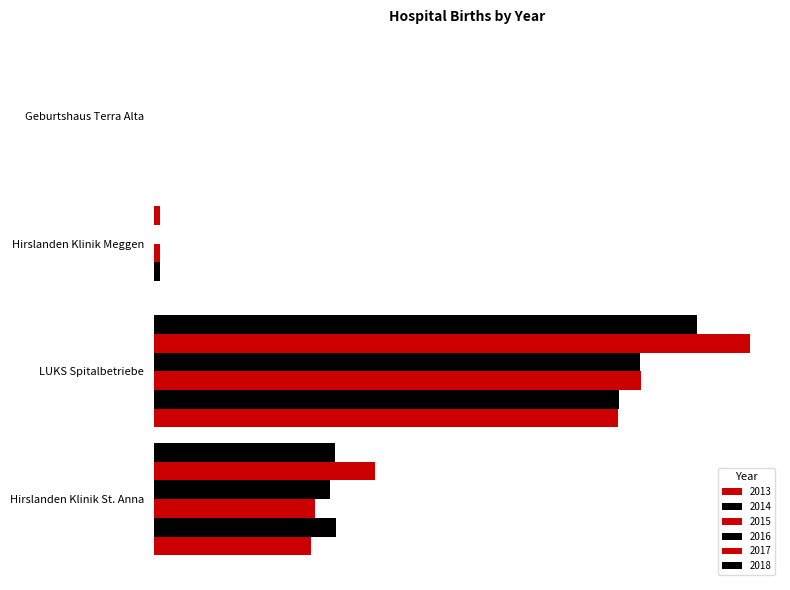

Does the chart contain any negative values?

No